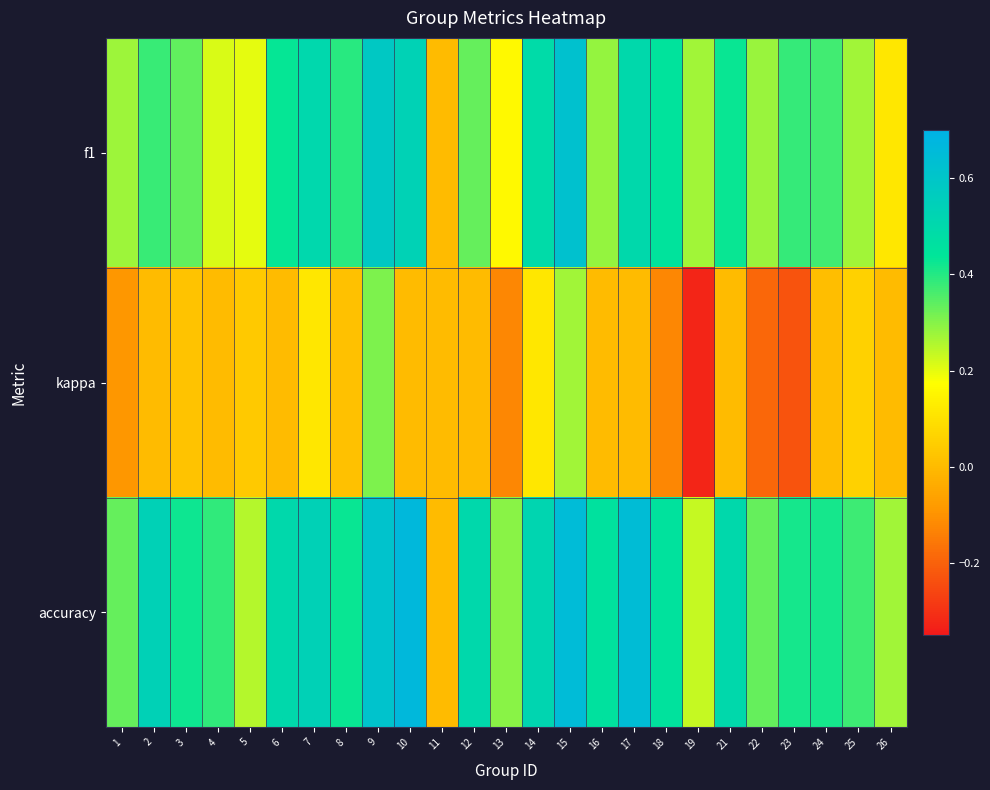

What is the difference between the highest and lowest values at 4?

0.4